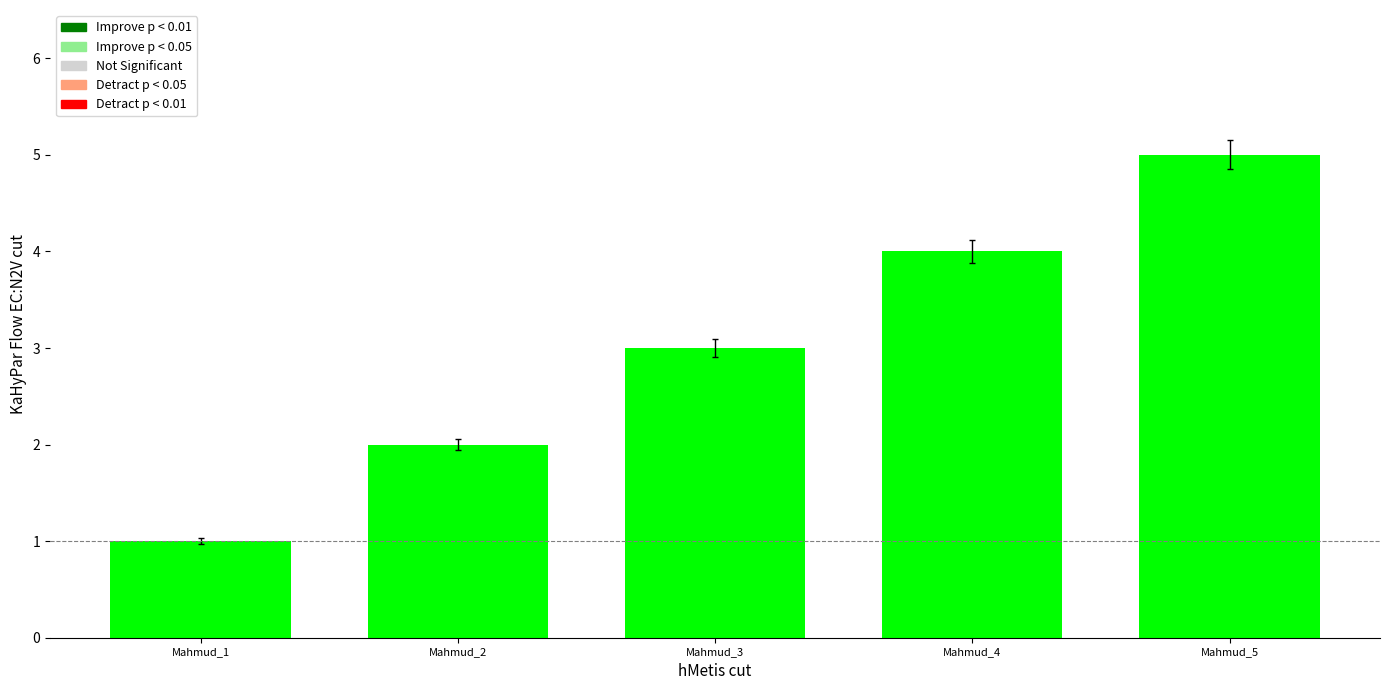

Which label corresponds to the largest value in the chart?

Mahmud_5